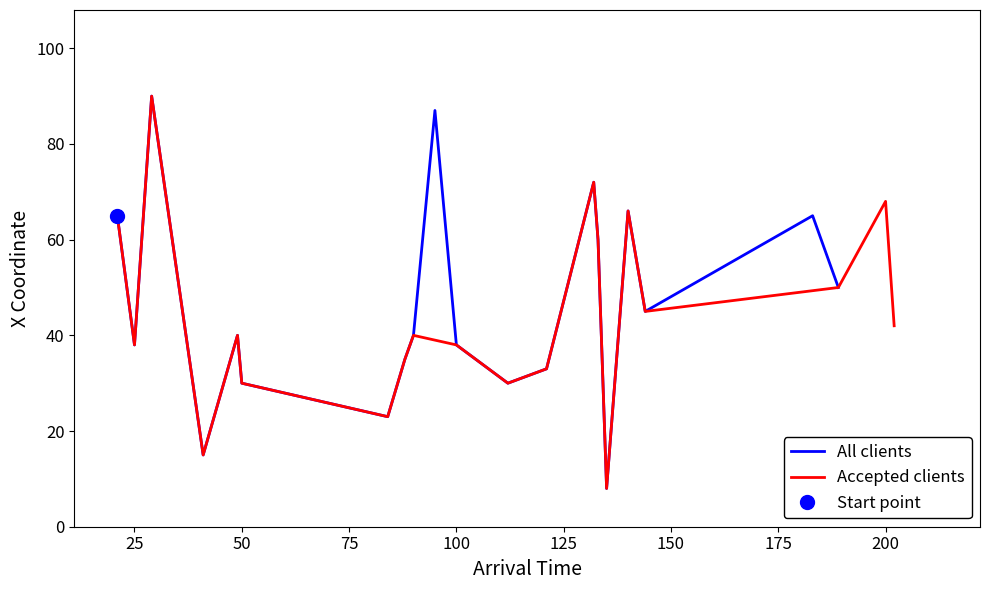

The value of All clients at 50 is 14. True or false?

False